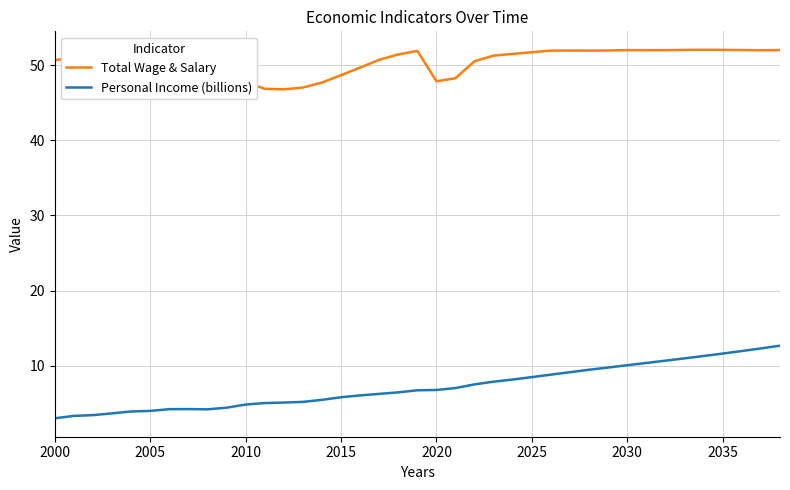

What is the difference between the maximum and minimum values in the Personal Income (billions) series?

9.7